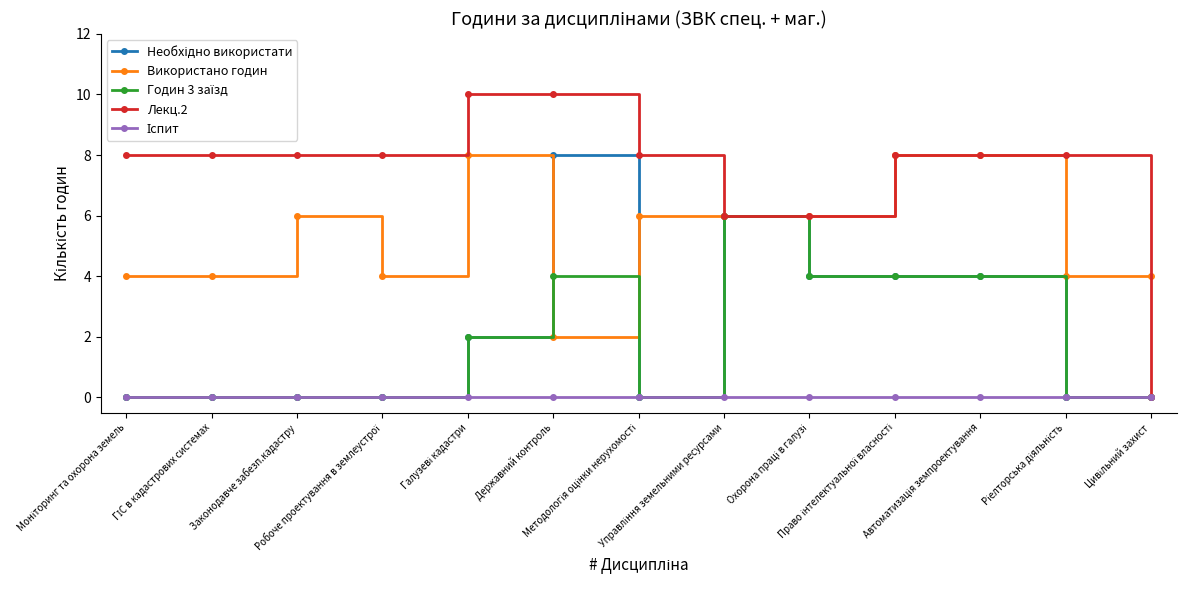

Which series has the largest total across all categories?

Лекц.2